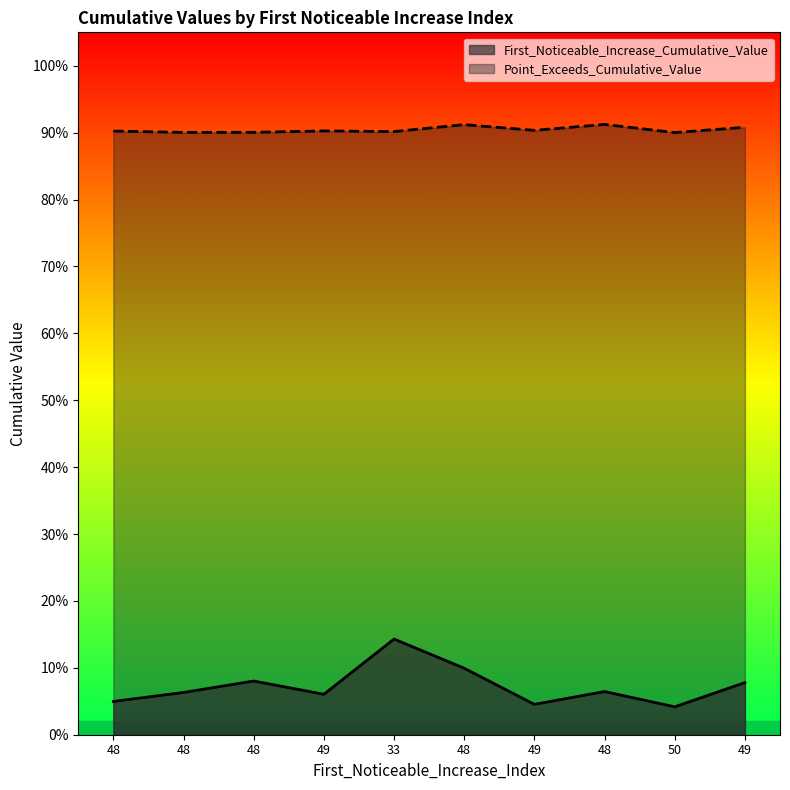

True or false: First_Noticeable_Increase_Cumulative_Value and Point_Exceeds_Cumulative_Value intersect in this chart.

False